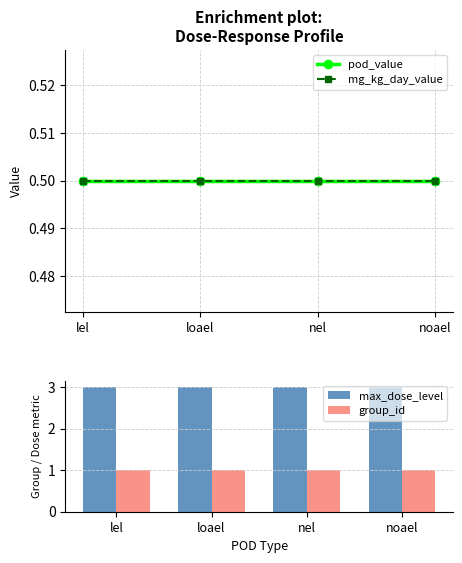

What are all the series names shown in the legend?

pod_value, mg_kg_day_value, max_dose_level, group_id